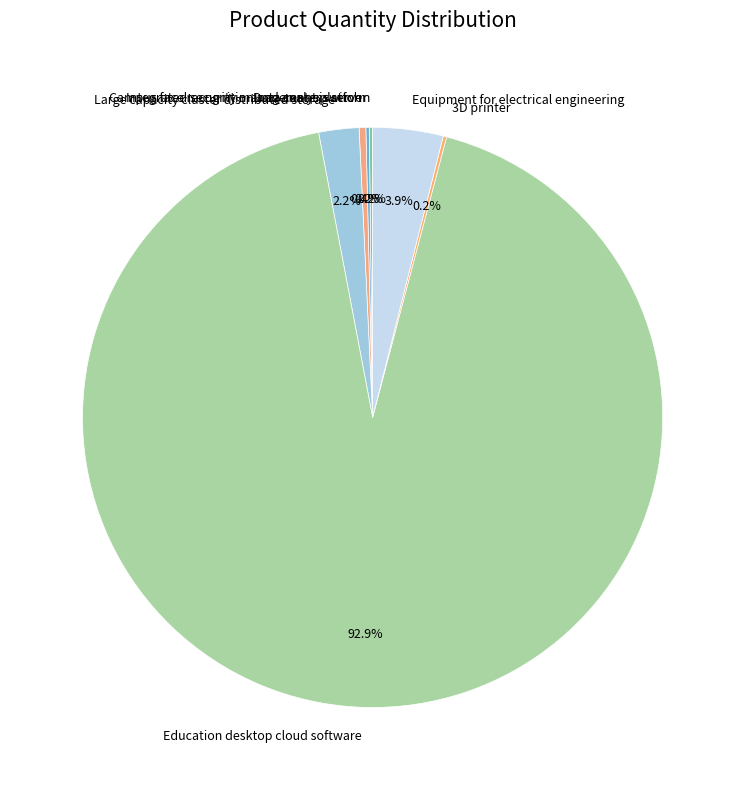

Do Education desktop cloud software and Equipment for electrical engineering together represent more than half of the pie?

Yes